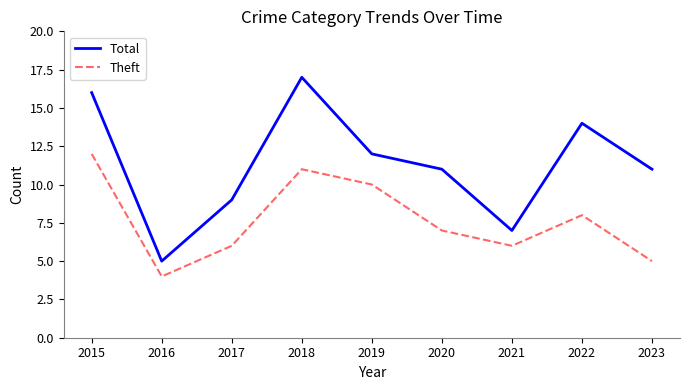

What is the total value across all series at 2023?

16